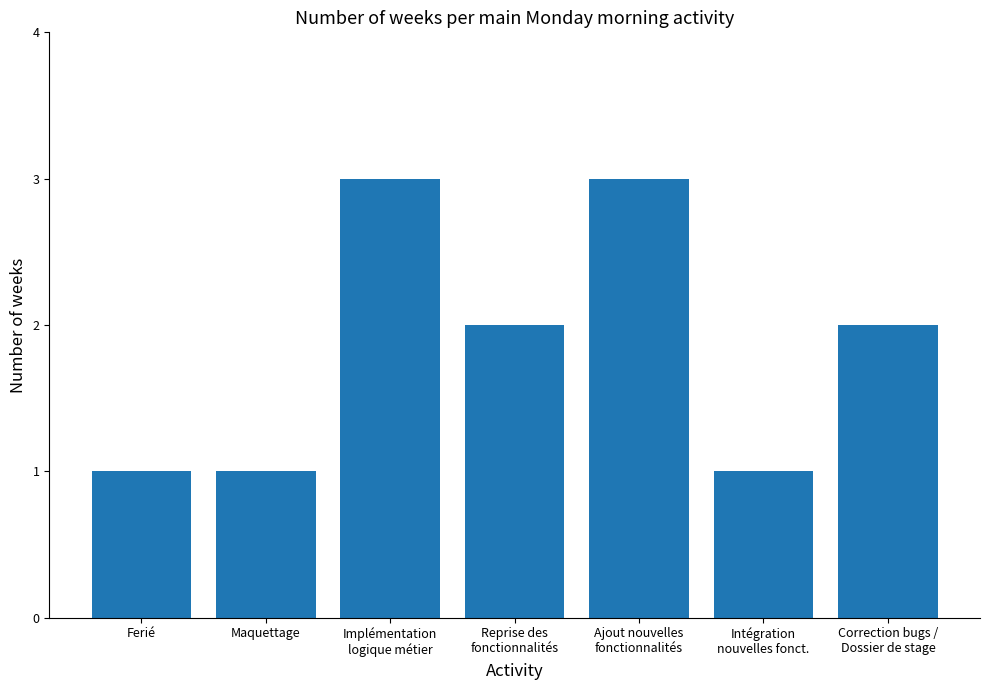

What is the sum of all values?

13